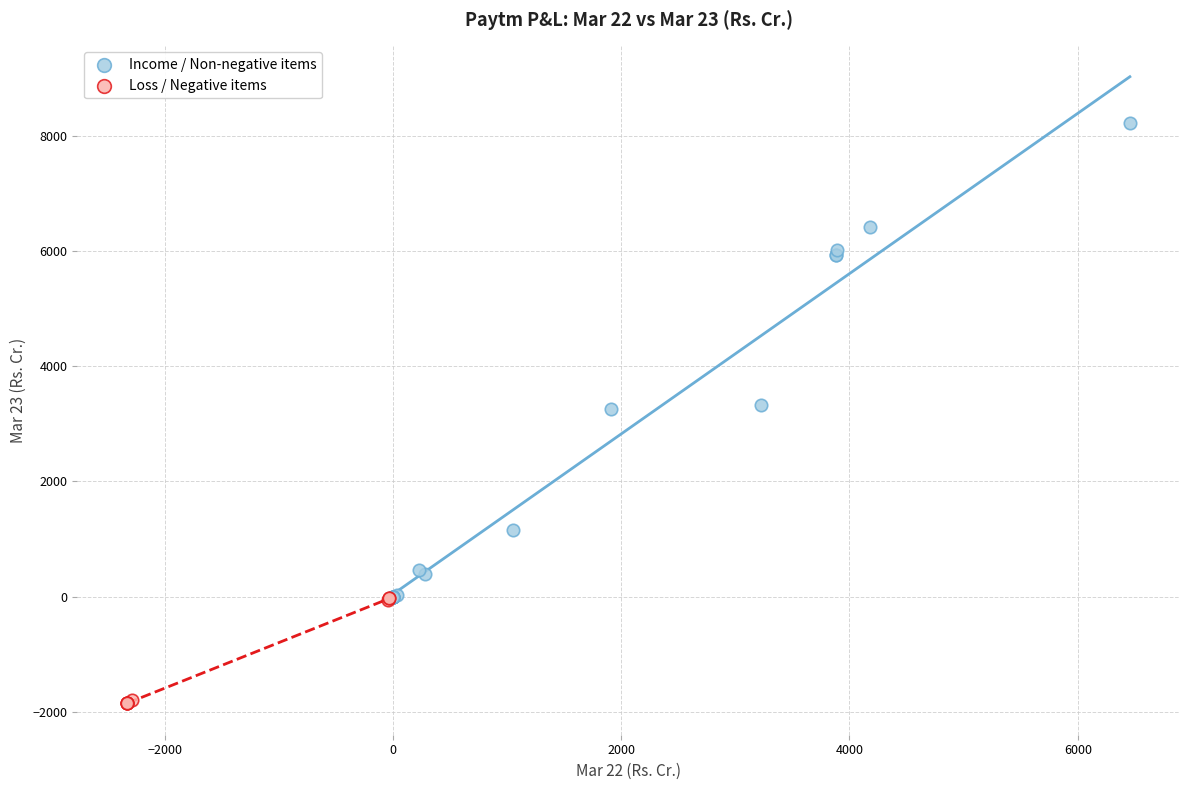

What are all the series names shown in the legend?

Income / Non-negative items, Loss / Negative items